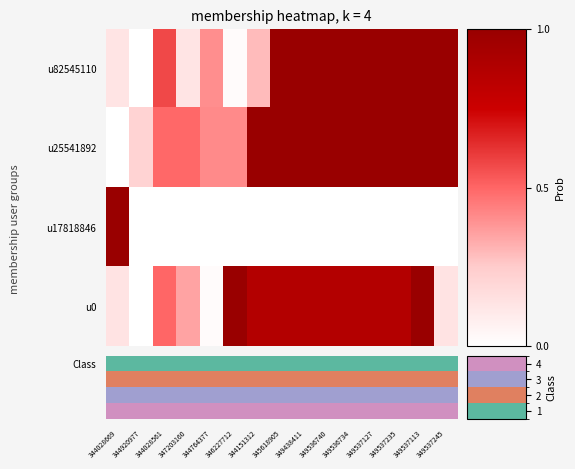

Which series has the largest range (max minus min)?

Class